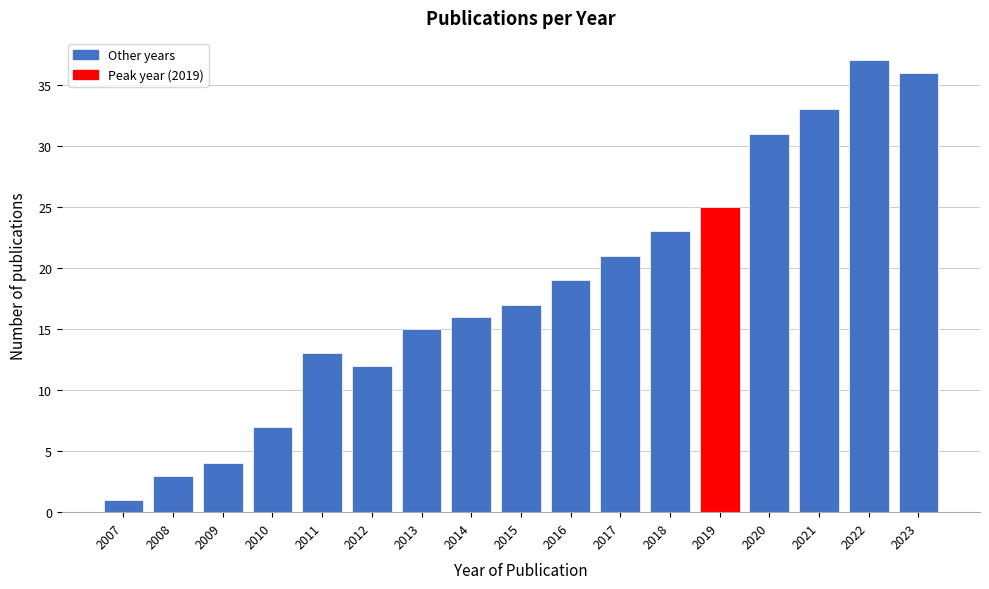

Reading right to left, extract all data points from this chart.

2023=36	2022=37	2021=33	2020=31	2019=25	2018=23	2017=21	2016=19	2015=17	2014=16	2013=15	2012=12	2011=13	2010=7	2009=4	2008=3	2007=1